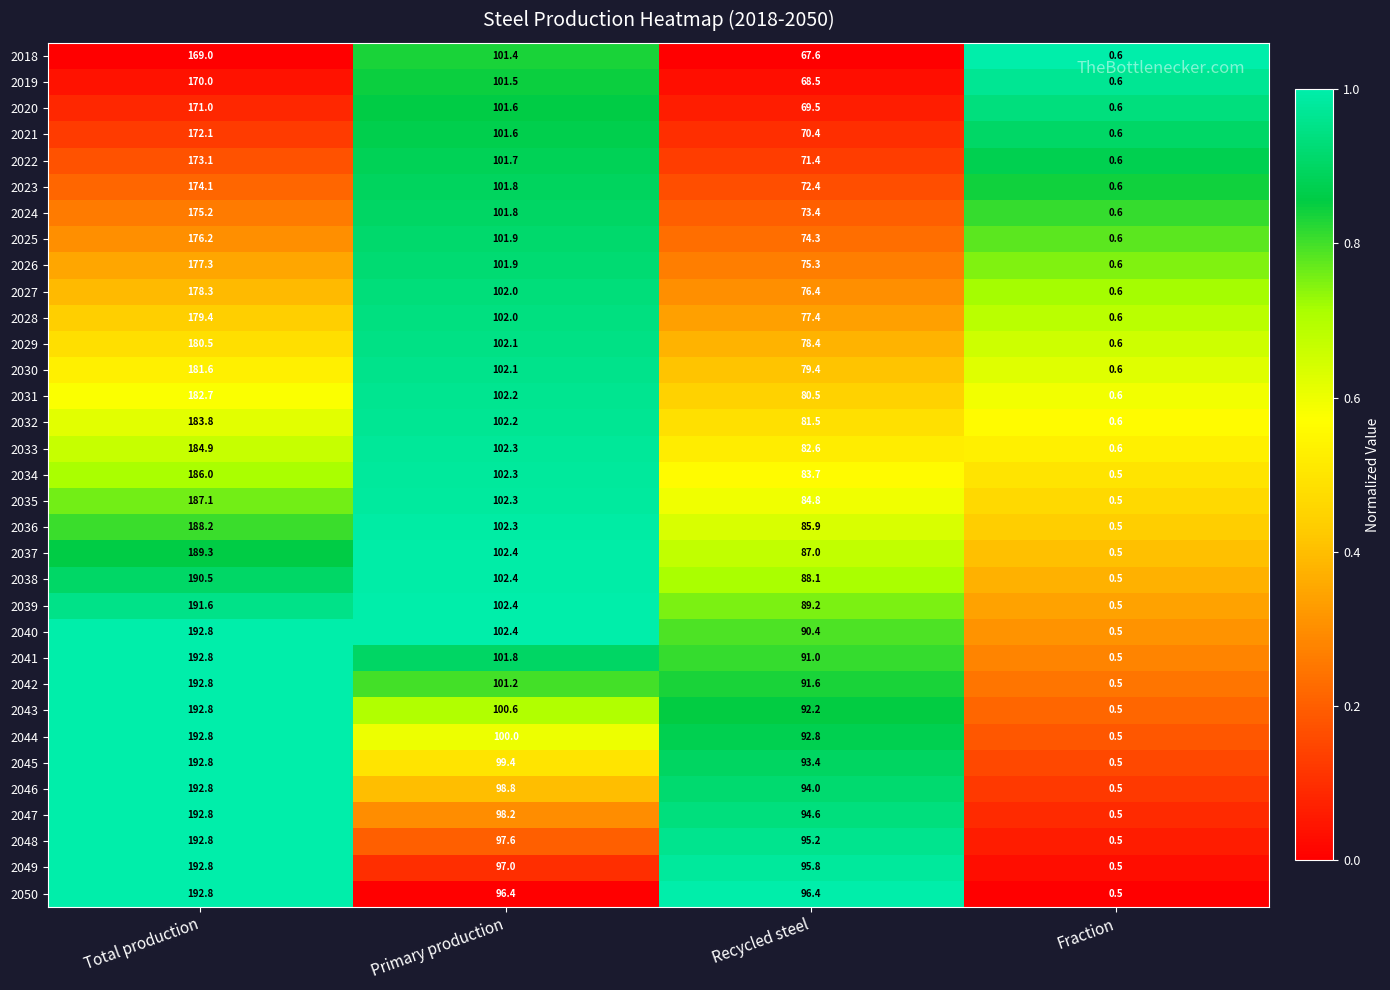

What is the greatest value displayed?

192.8